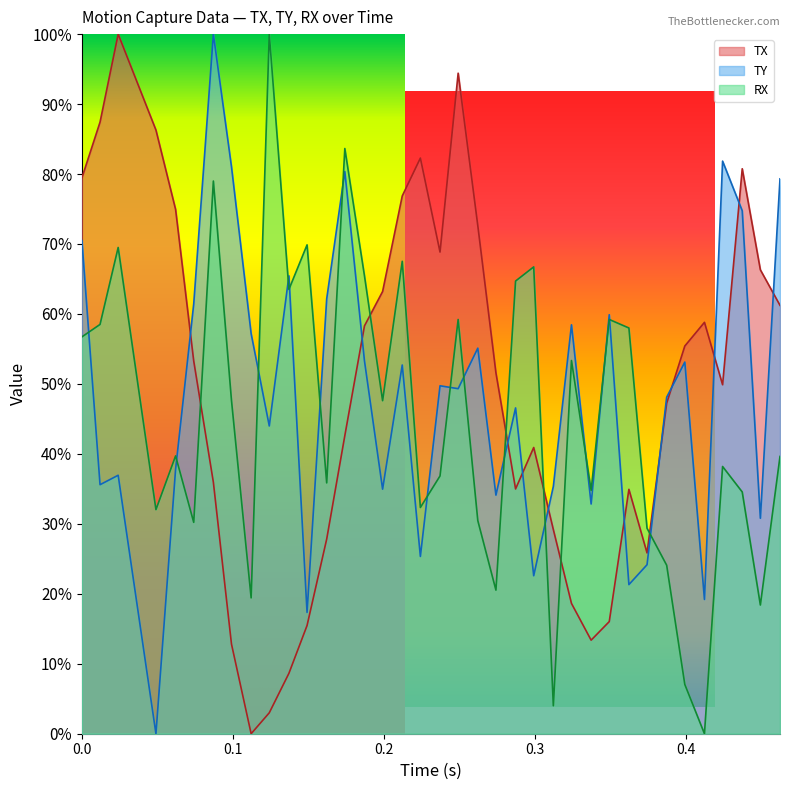

How many data points in RX are above 39?

20